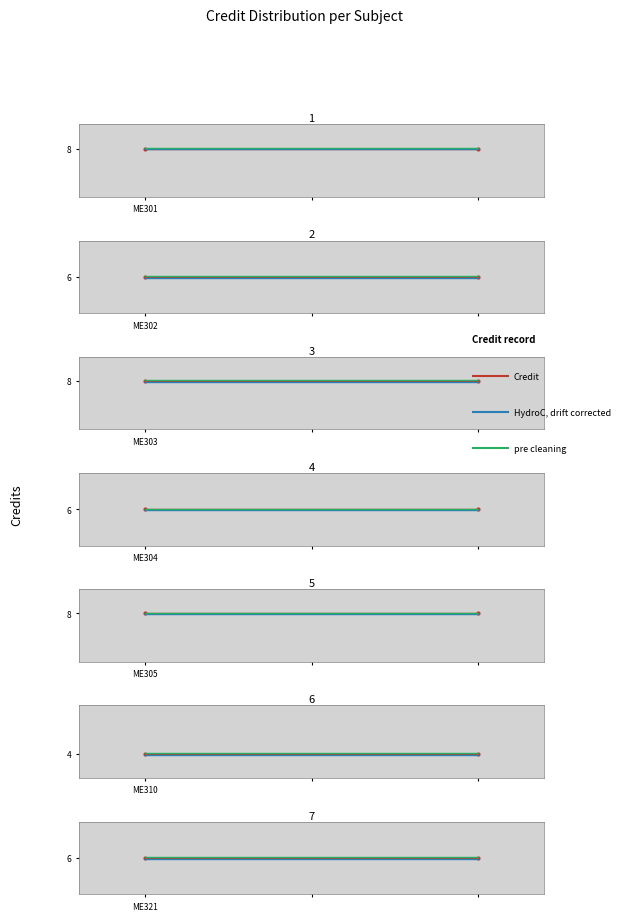

The Credit series shows 8.0 at 1. True or false?

True